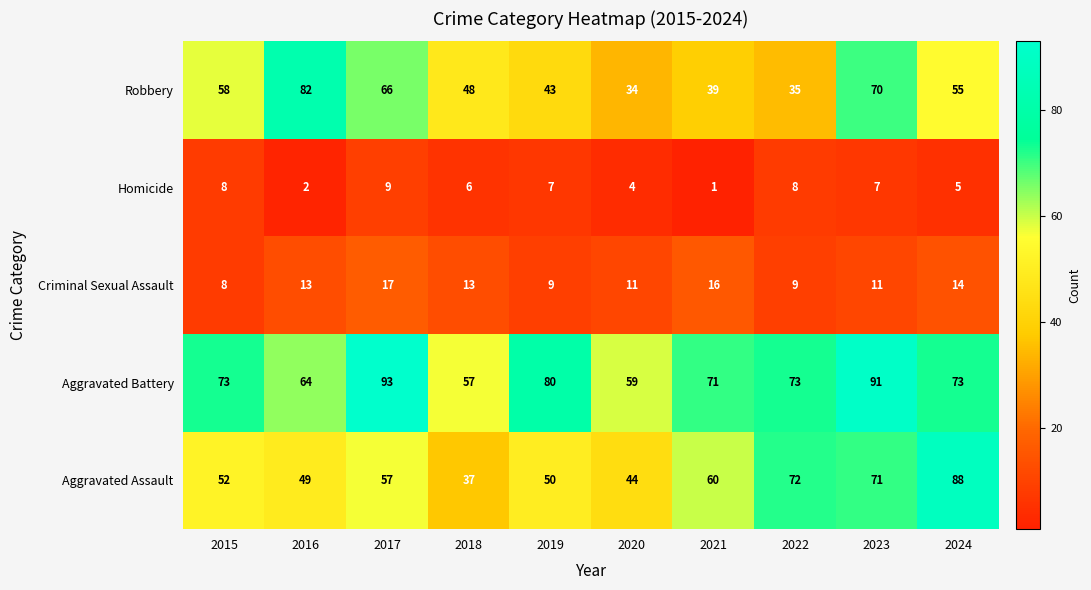

What is the total value across all series at 2019?

189